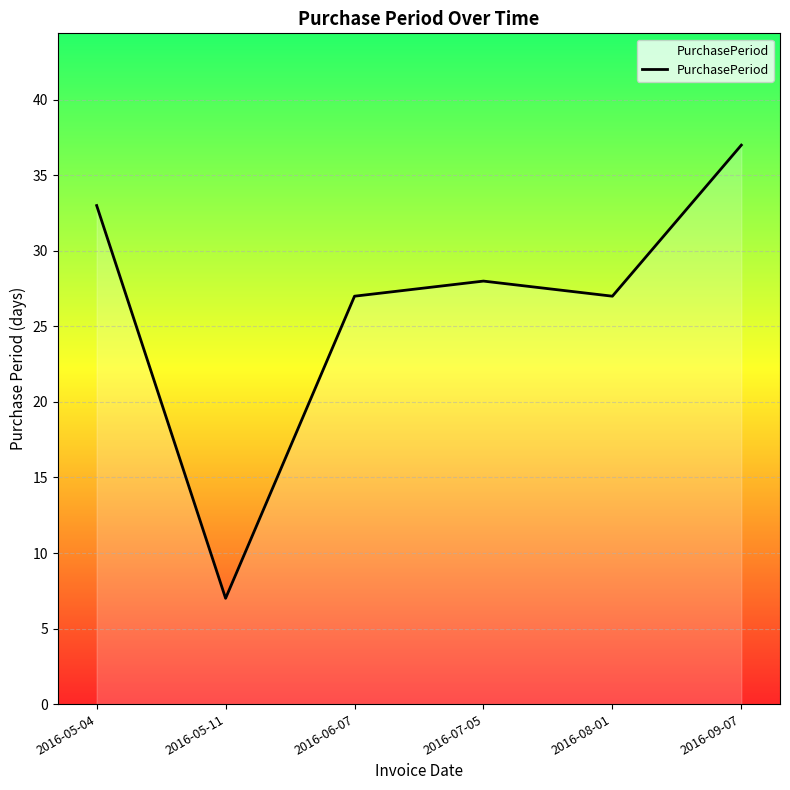

How many interior local peaks (higher than both neighbors) does the data have?

1